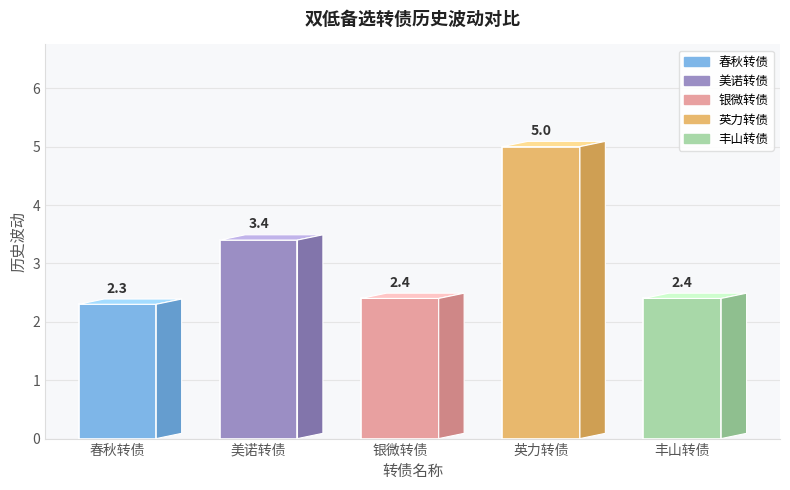

What is the difference between the second highest and second lowest values?

1.0